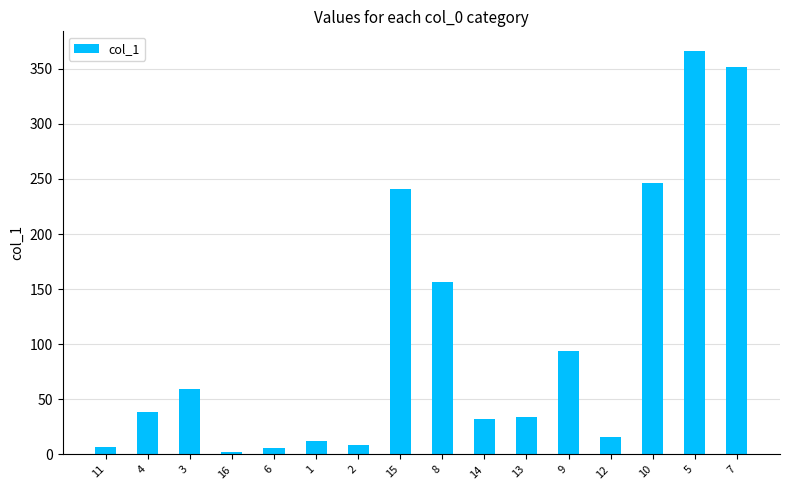

Where is the data nearest to the value 183?

8